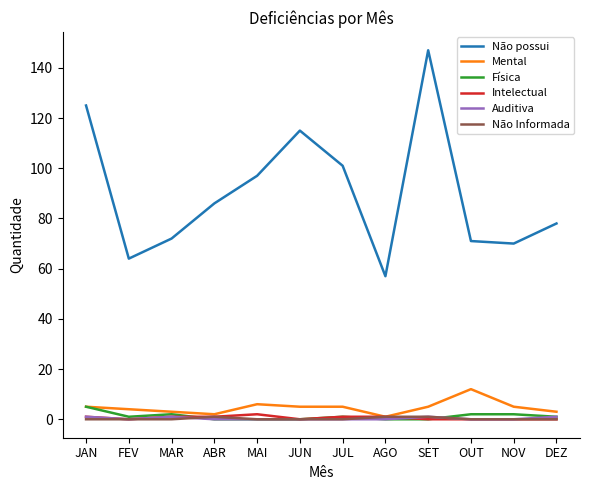

The value of Física at JAN is 5. True or false?

True